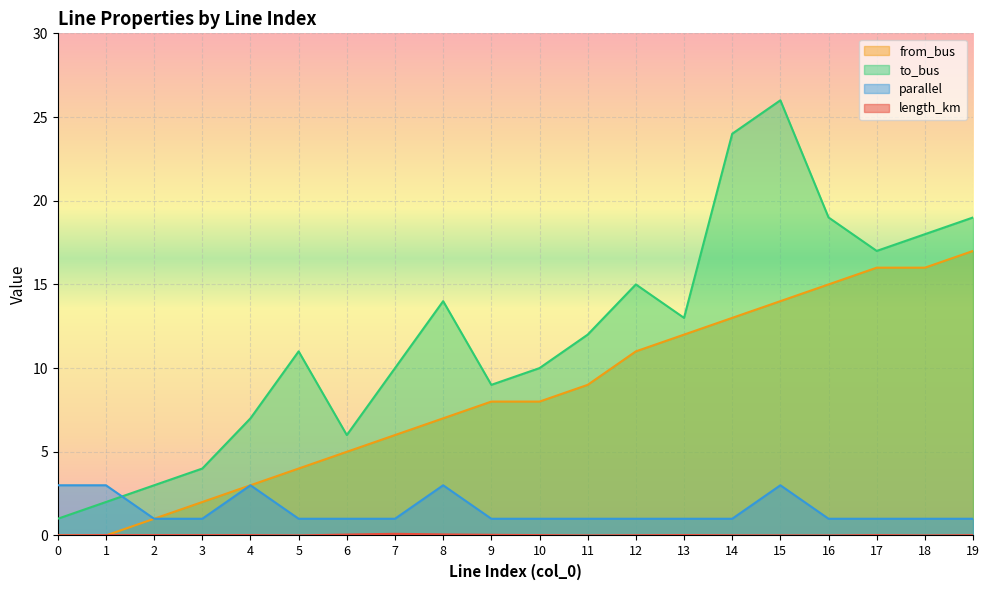

True or false: parallel has a value of 4.1 at 8.

False